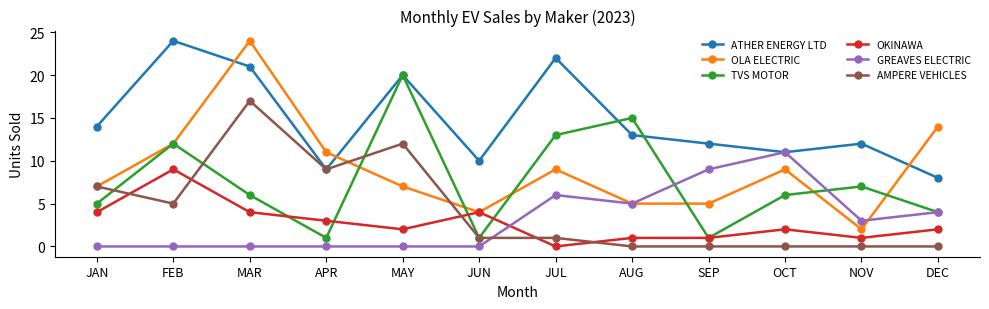

Which series has the largest range (max minus min)?

OLA ELECTRIC